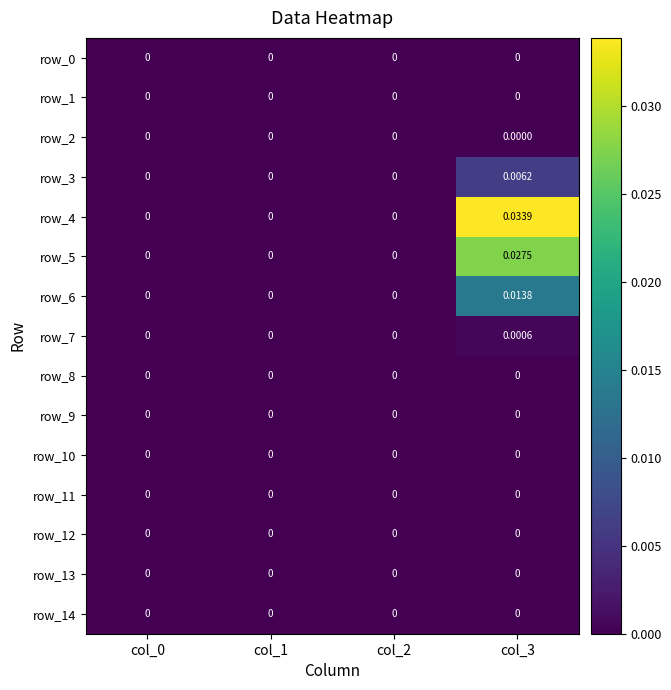

Is the value of row_5 at col_0 greater than the value of row_6 at col_3?

No